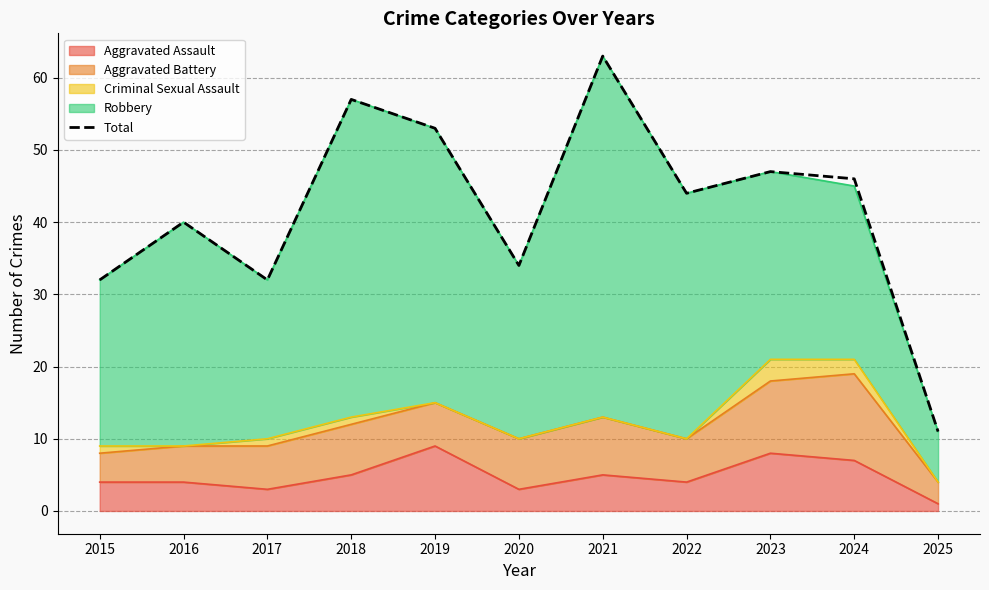

Is it true that the value at 2022 is 44?

True